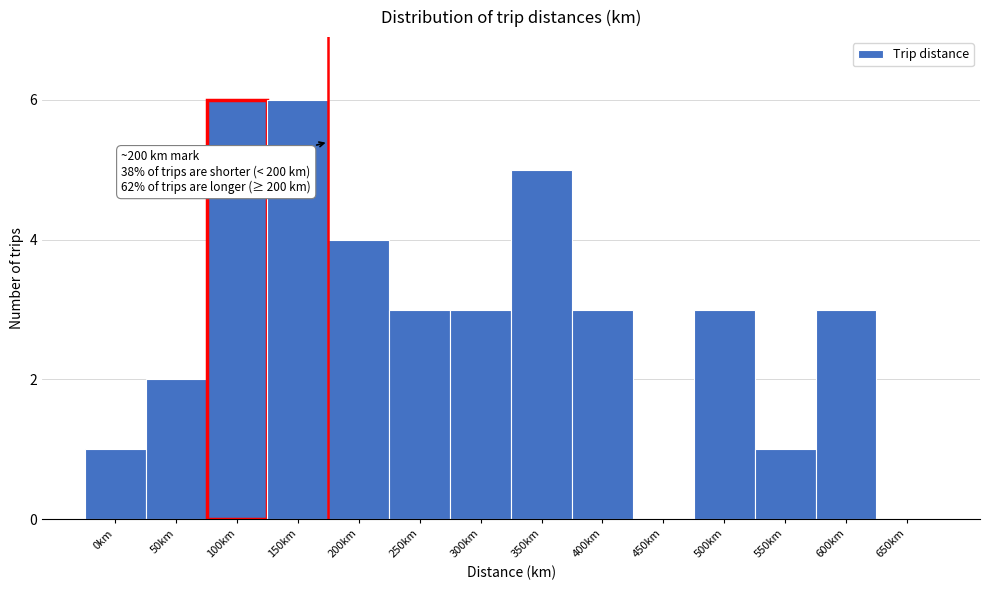

Reading left to right, extract all data points from this chart.

0km=1	50km=2	100km=6	150km=6	200km=4	250km=3	300km=3	350km=5	400km=3	450km=0	500km=3	550km=1	600km=3	650km=0